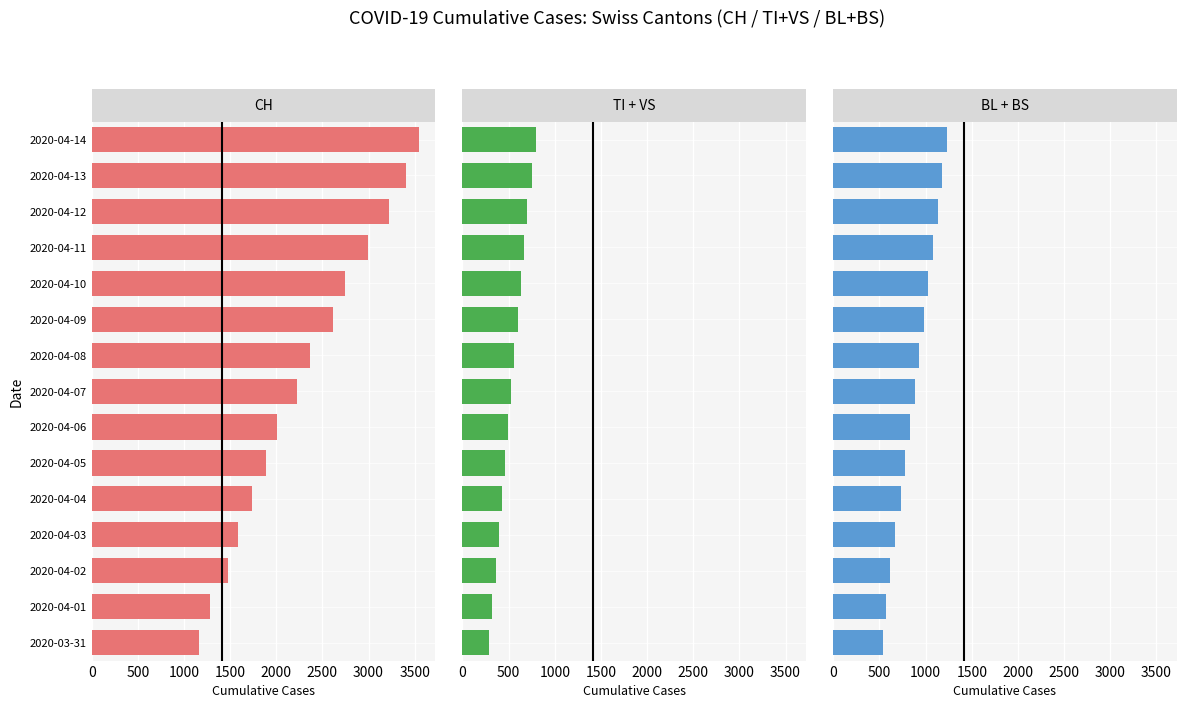

The CH series shows 2617 at 9. True or false?

True